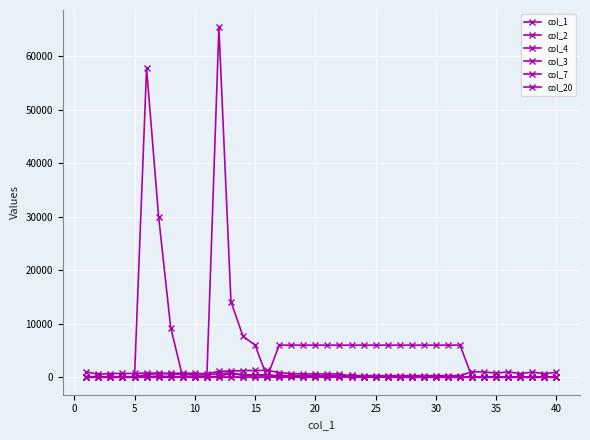

How many lines are shown in the chart?

6